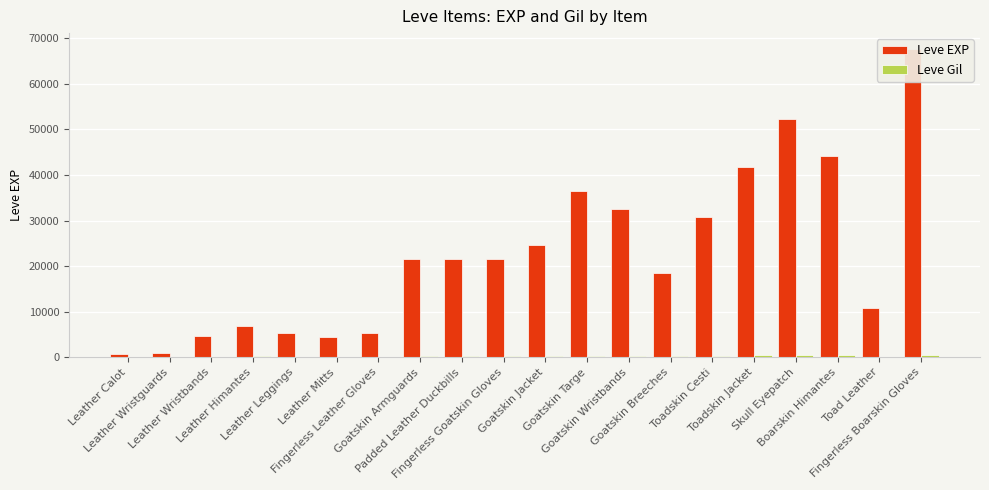

What is the difference between the maximum and minimum values in the Leve Gil series?

455